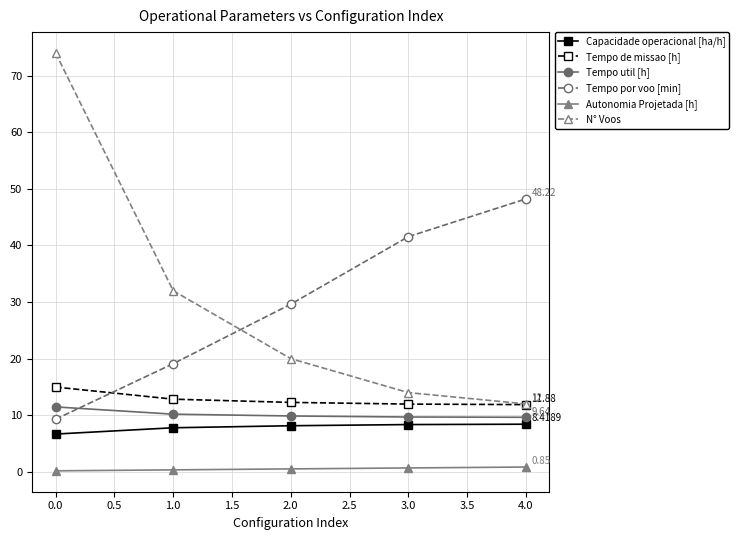

What is the approximate value of Capacidade operacional [ha/h] at 1.0?

7.8